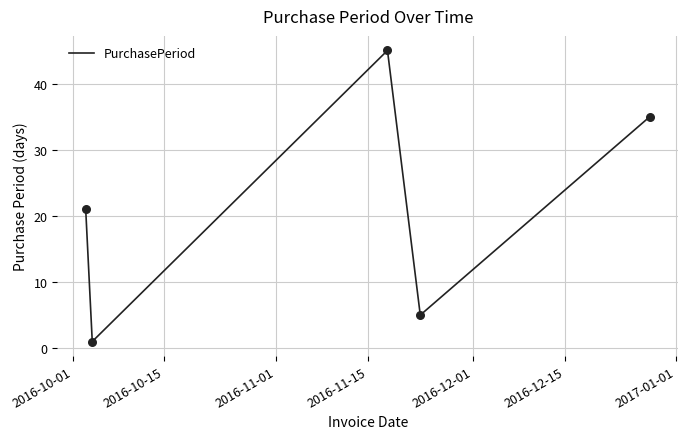

True or false: there are more than 1 points higher than both neighbors.

False